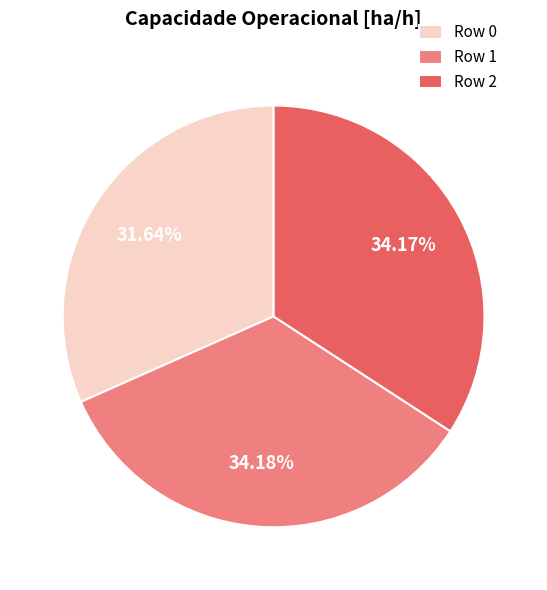

Does Row 0 account for over 50% of the chart?

No